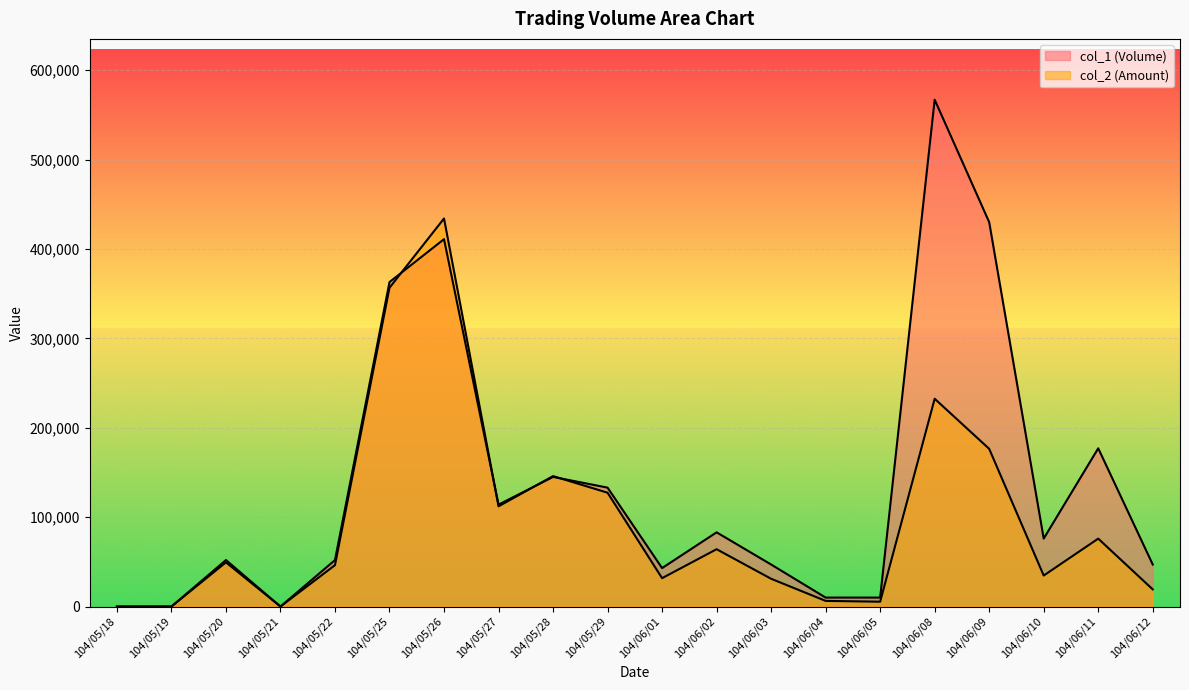

List the series in order of their peak value, highest first.

col_1 (Volume), col_2 (Amount)